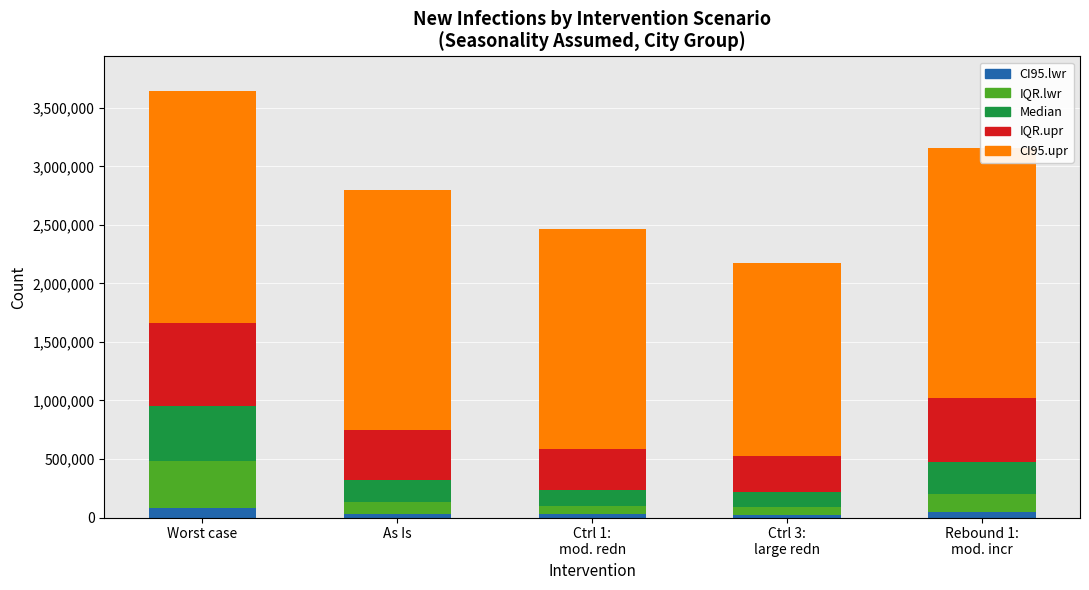

Reading left to right, list all the values displayed in this chart.

CI95.lwr: Worst case=84911	As Is=32255	Ctrl 1:
mod. redn=26031	Ctrl 3:
large redn=24505	Rebound 1:
mod. incr=44623
IQR.lwr: Worst case=395345	As Is=101860	Ctrl 1:
mod. redn=73156	Ctrl 3:
large redn=67623	Rebound 1:
mod. incr=158632
median: Worst case=476655	As Is=185488	Ctrl 1:
mod. redn=137184	Ctrl 3:
large redn=124434	Rebound 1:
mod. incr=267979
IQR.upr: Worst case=702884	As Is=432456	Ctrl 1:
mod. redn=345247	Ctrl 3:
large redn=311198	Rebound 1:
mod. incr=546212
CI95.upr: Worst case=1987836	As Is=2048061	Ctrl 1:
mod. redn=1879974	Ctrl 3:
large redn=1650948	Rebound 1:
mod. incr=2138409